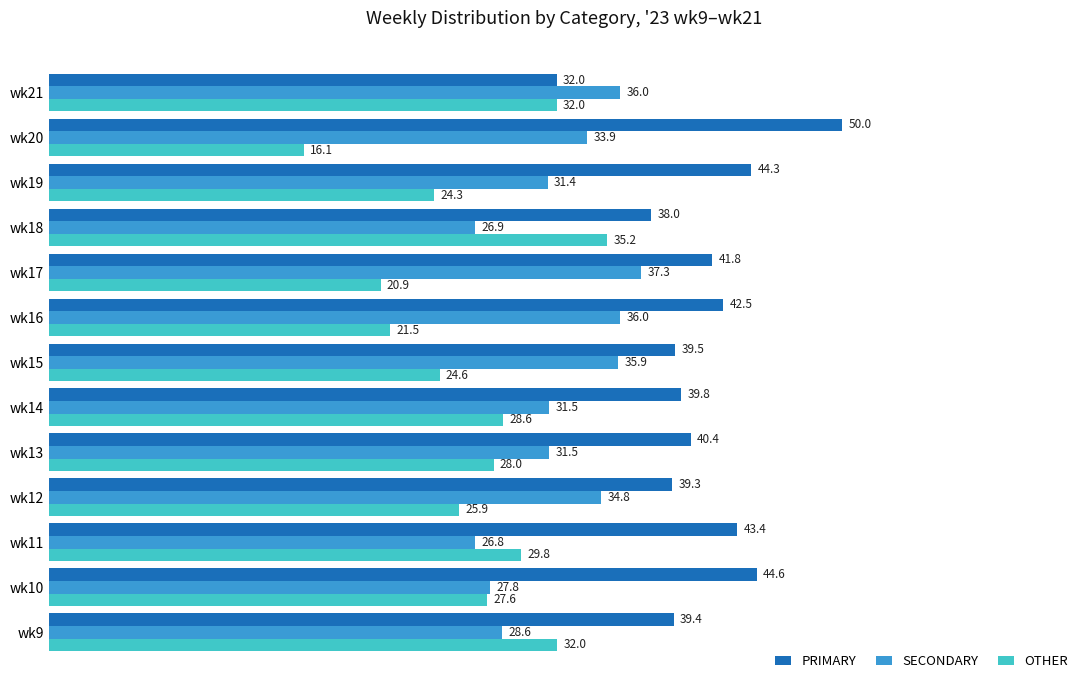

Which series has the largest total across all categories?

PRIMARY